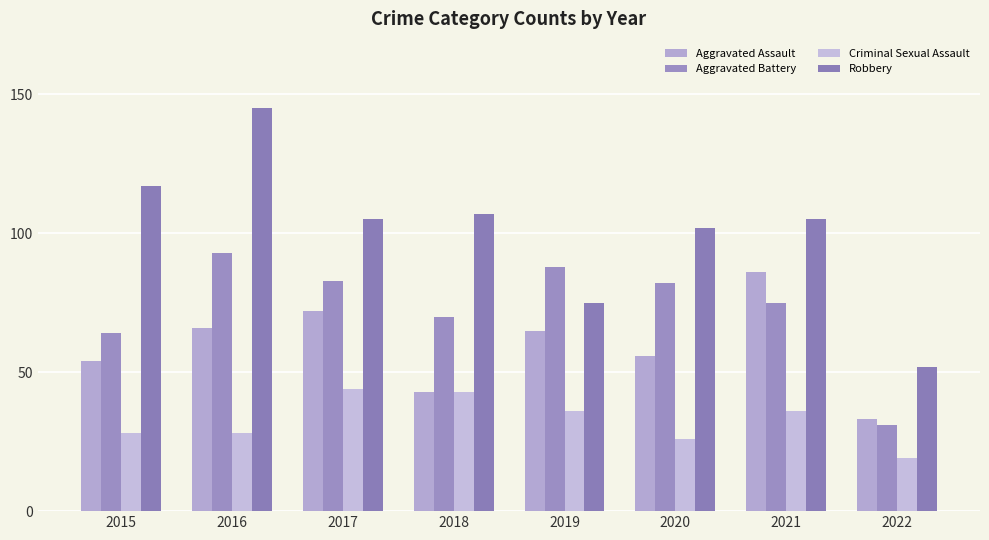

Between 2018 and 2022, which series saw the biggest shift?

Robbery